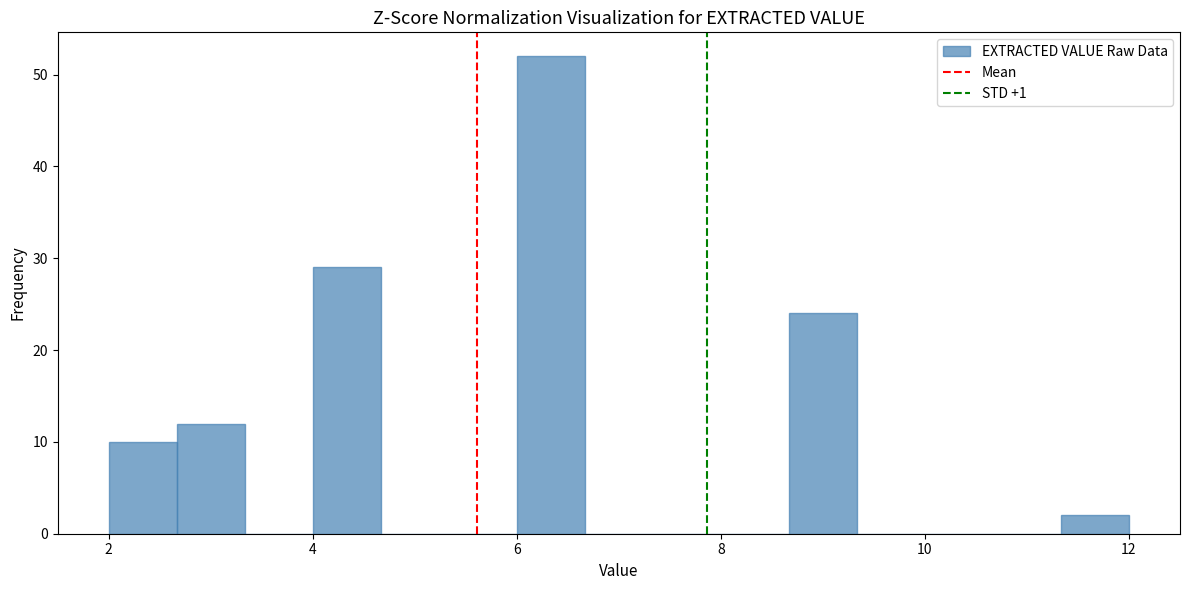

Read against the x-axis, roughly where is the centre of the tallest bar?

6.4